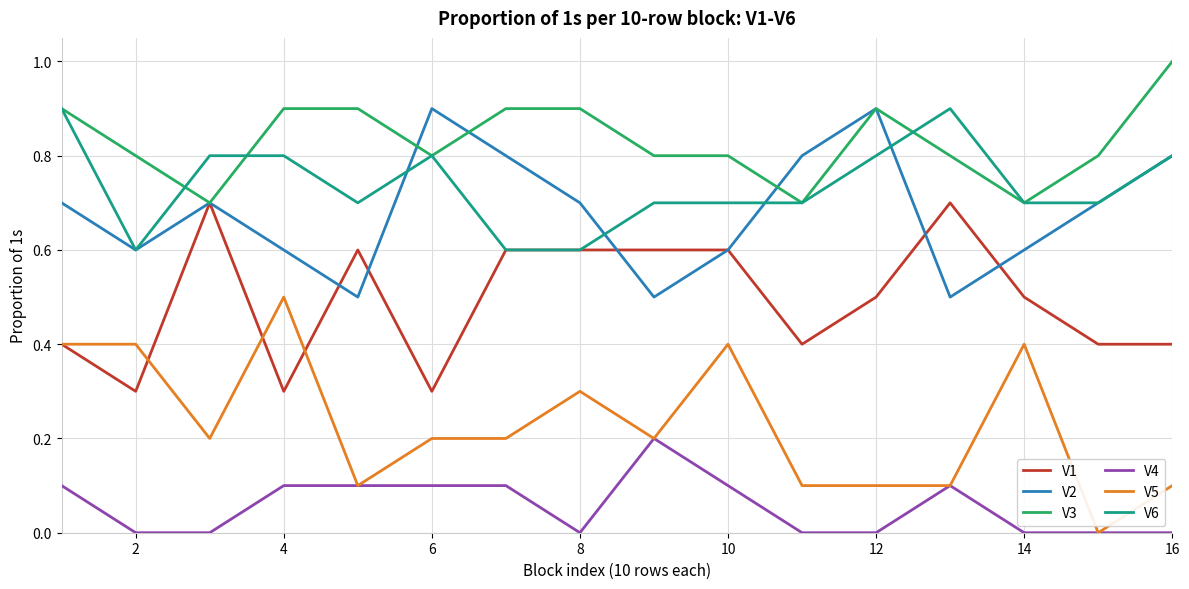

Reading right to left, list all the values displayed in this chart.

V1: 0.4	0.4	0.5	0.7	0.5	0.4	0.6	0.6	0.6	0.6	0.3	0.6	0.3	0.7	0.3	0.4
V2: 0.8	0.7	0.6	0.5	0.9	0.8	0.6	0.5	0.7	0.8	0.9	0.5	0.6	0.7	0.6	0.7
V3: 1.0	0.8	0.7	0.8	0.9	0.7	0.8	0.8	0.9	0.9	0.8	0.9	0.9	0.7	0.8	0.9
V4: 0.0	0.0	0.0	0.1	0.0	0.0	0.1	0.2	0.0	0.1	0.1	0.1	0.1	0.0	0.0	0.1
V5: 0.1	0.0	0.4	0.1	0.1	0.1	0.4	0.2	0.3	0.2	0.2	0.1	0.5	0.2	0.4	0.4
V6: 0.8	0.7	0.7	0.9	0.8	0.7	0.7	0.7	0.6	0.6	0.8	0.7	0.8	0.8	0.6	0.9